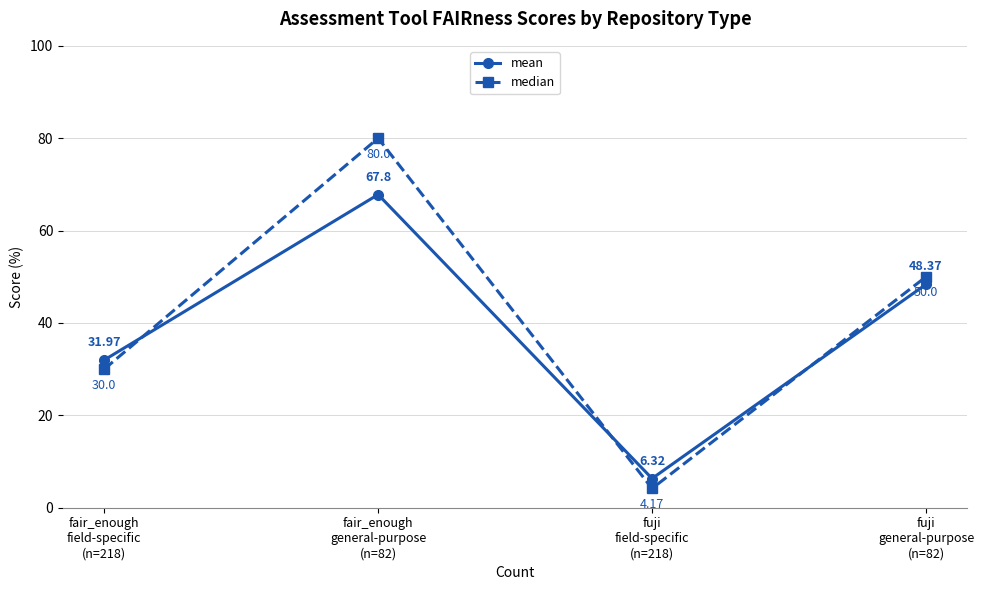

At how many categories does at least one series exceed 28?

3